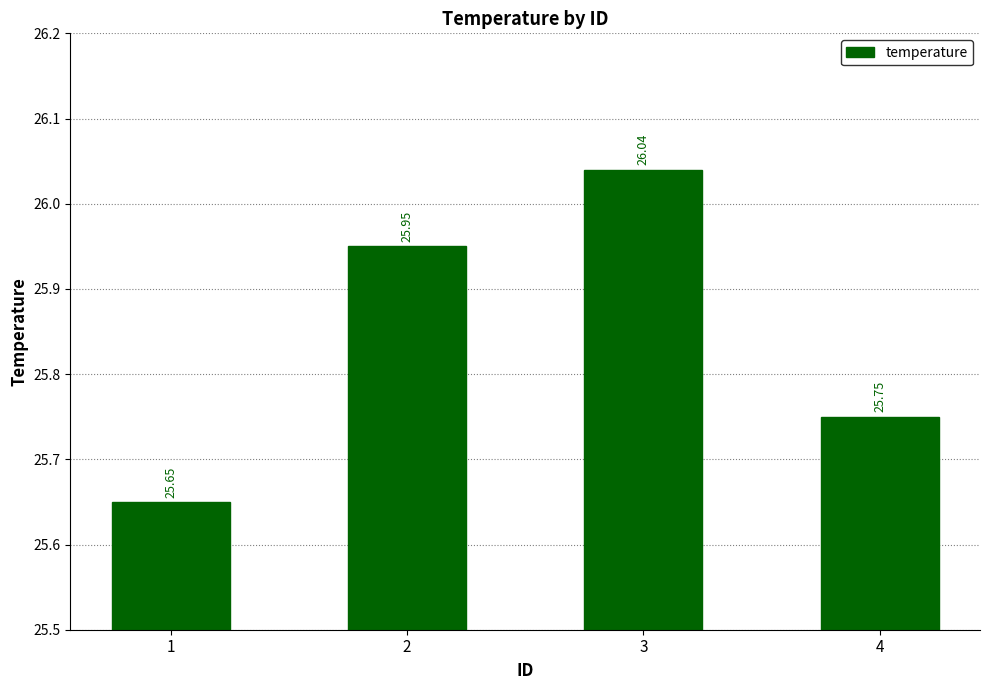

What is the difference between the maximum and minimum values?

0.4